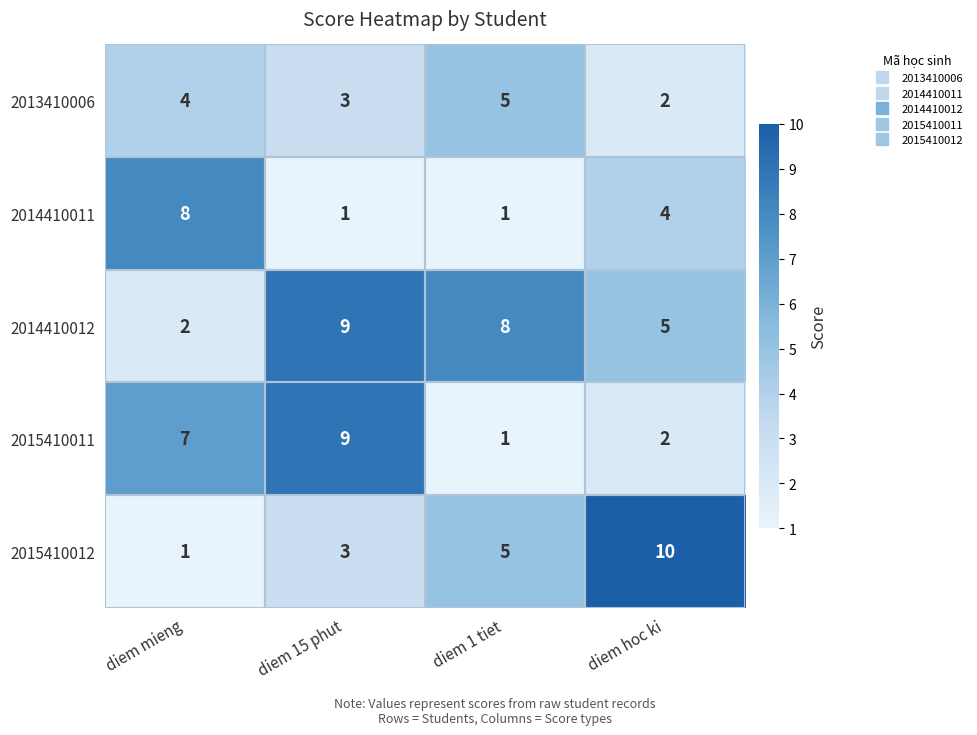

What is the sum of the 2013410006 values at diem 15 phut and diem hoc ki?

5